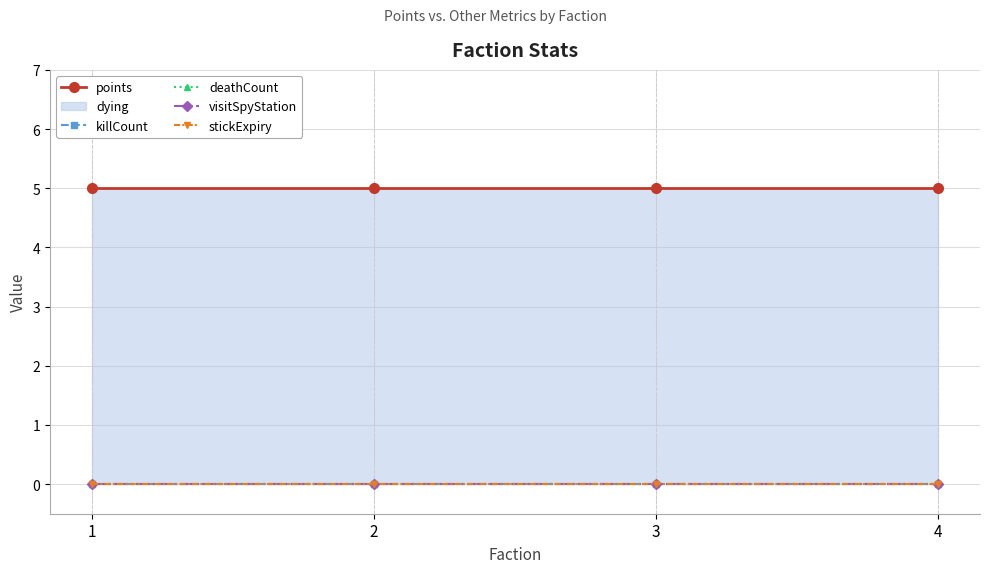

Reading left to right, list all the values displayed in this chart.

points: 5	5	5	5
killCount: 0	0	0	0
deathCount: 0	0	0	0
visitSpyStation: 0	0	0	0
stickExpiry: 0	0	0	0